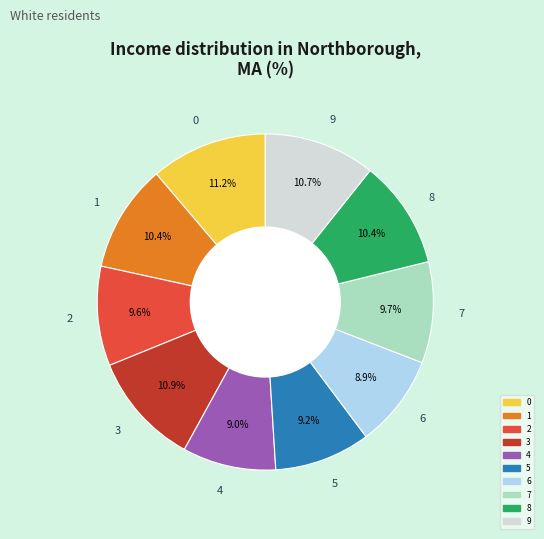

Does 0 represent more than half of the total?

No